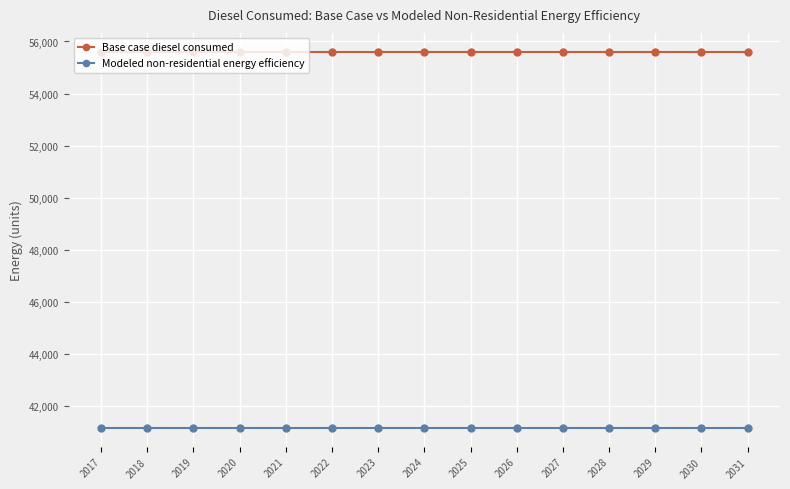

Rank the series by their maximum value, from lowest to highest.

Modeled non-residential energy efficiency, Base case diesel consumed